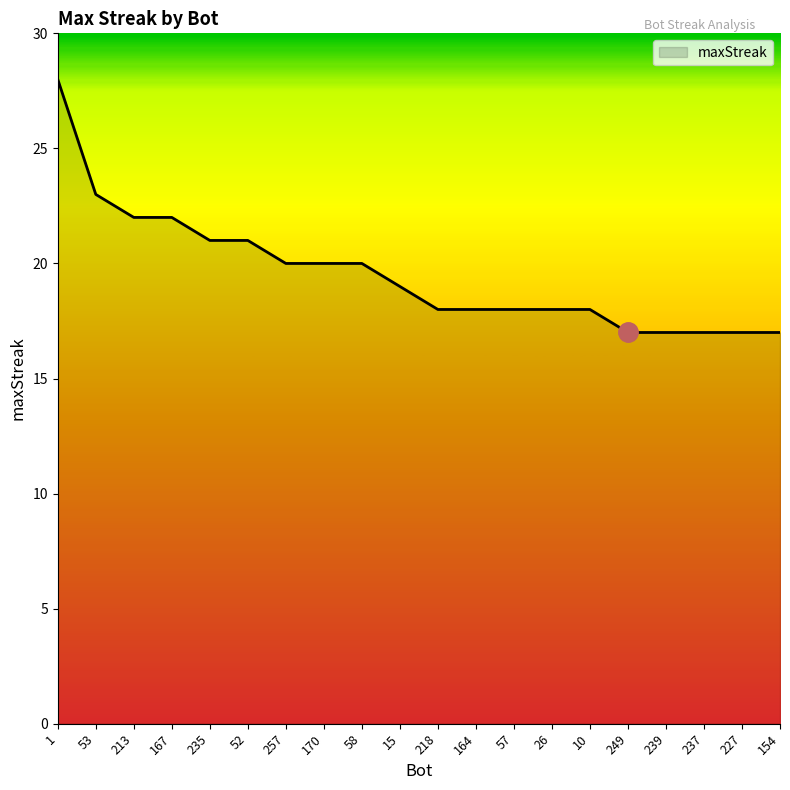

What position from the left is 15?

10